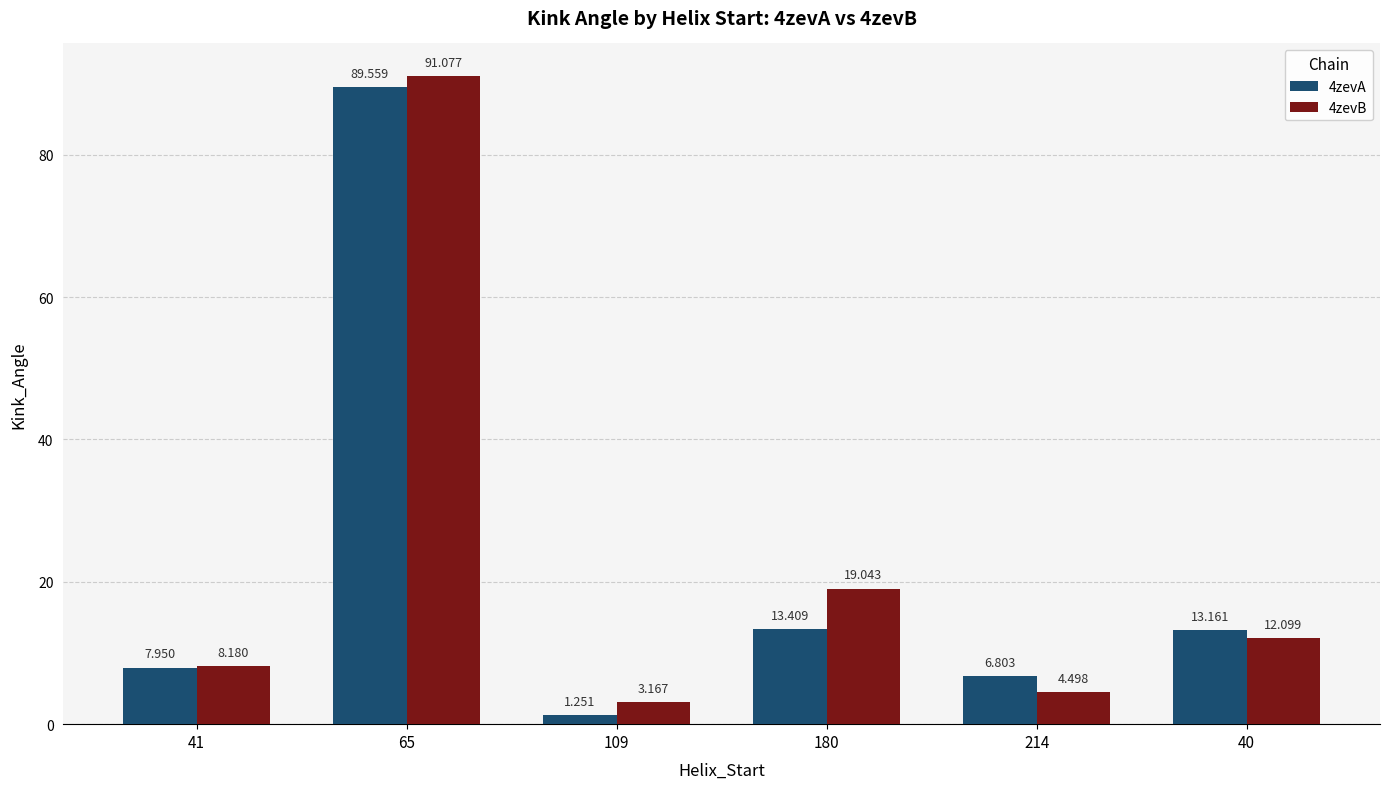

At how many categories does at least one series exceed 35?

1